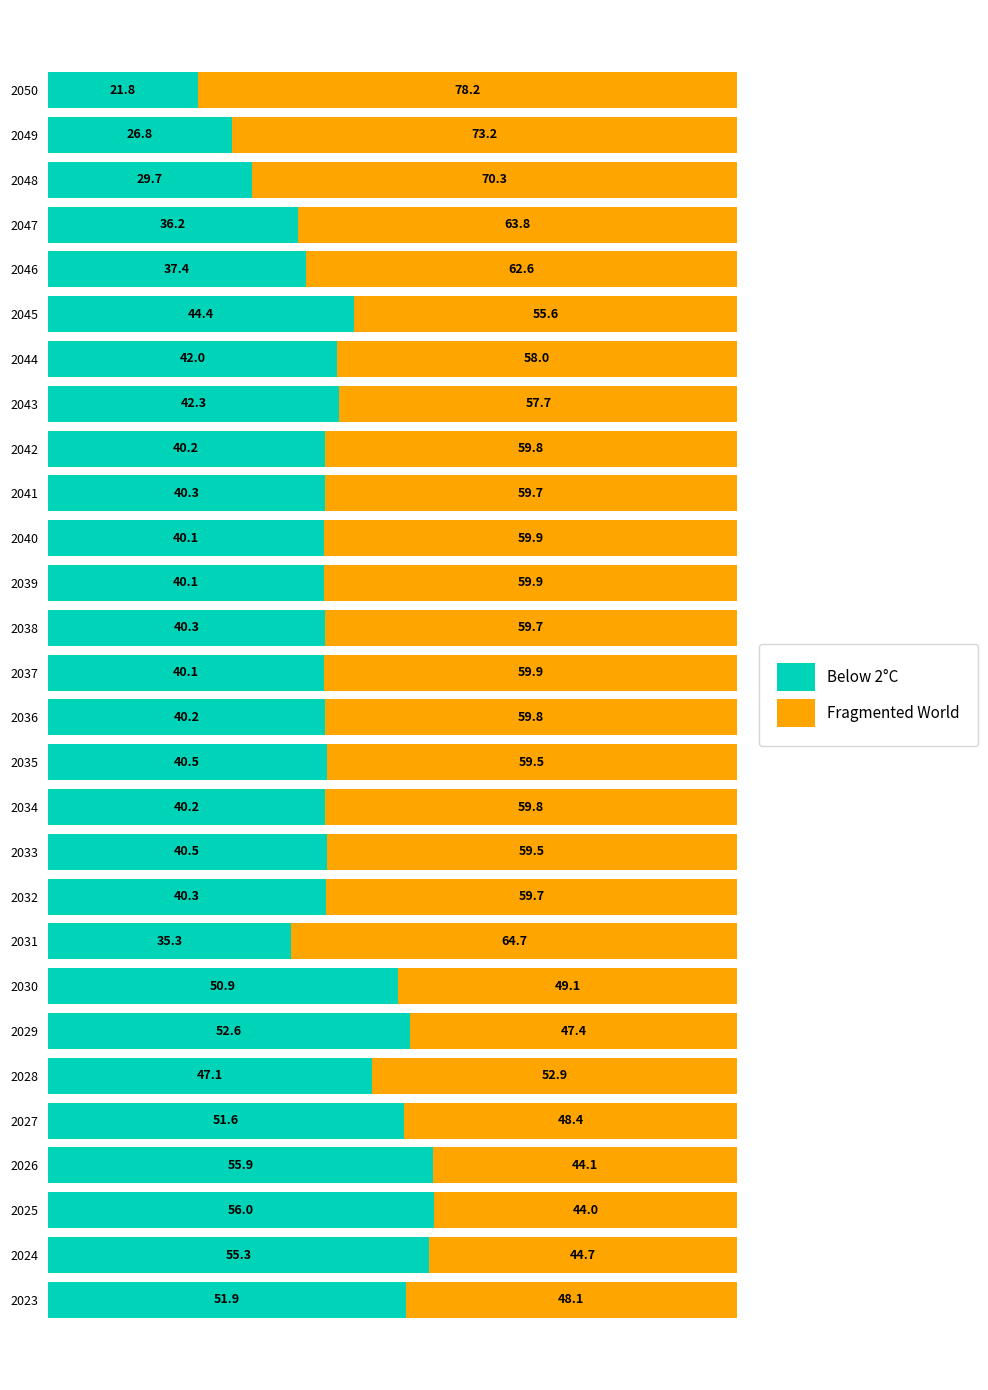

What is the total value across all series at 2041?

100.0